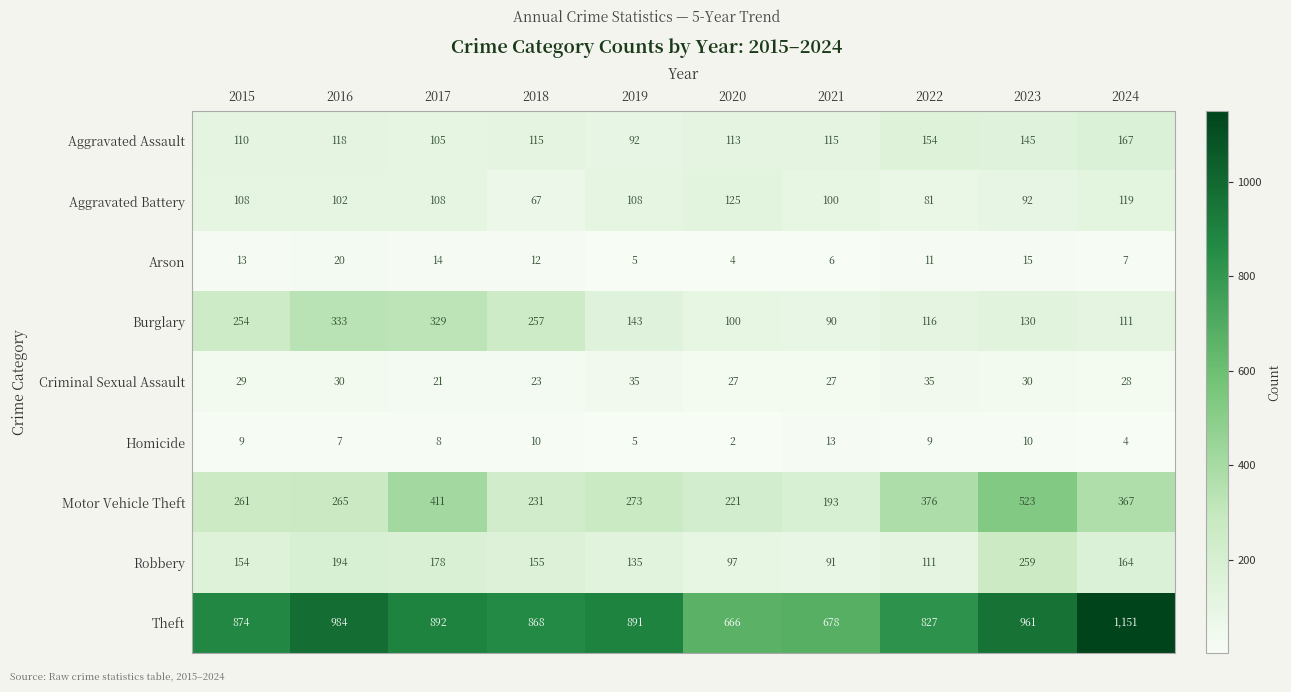

The value of Robbery at 2020 is 131. True or false?

False